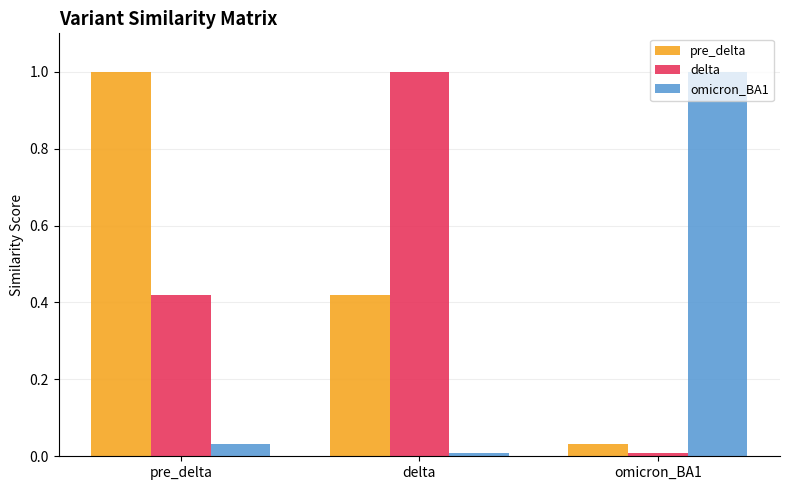

What position from the right is delta?

2